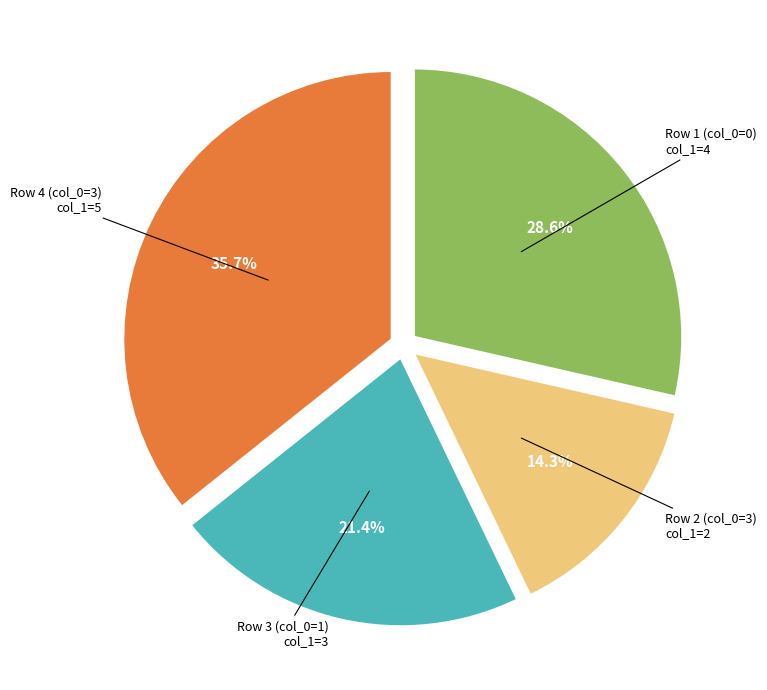

How many slices are in this pie chart?

4